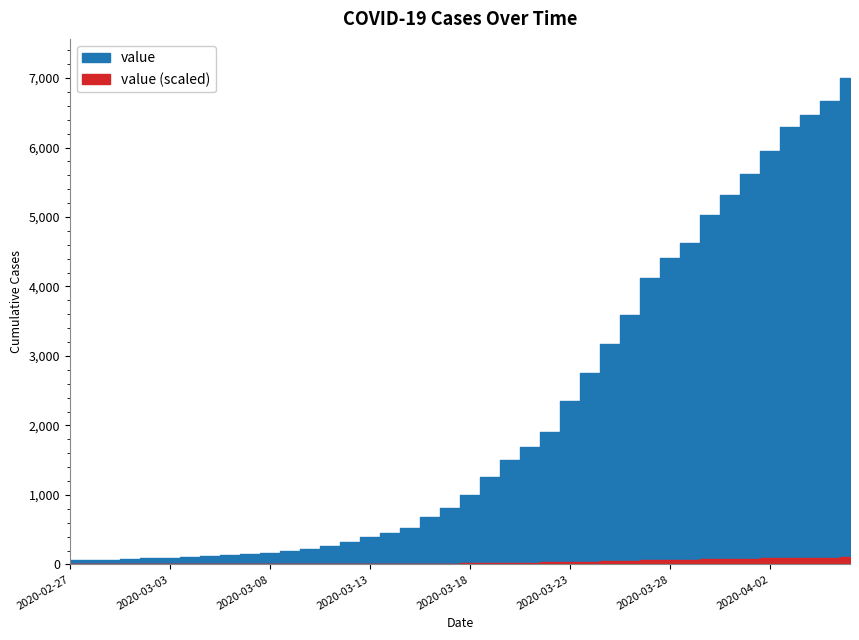

What is the value of the 4th point from the left?

76